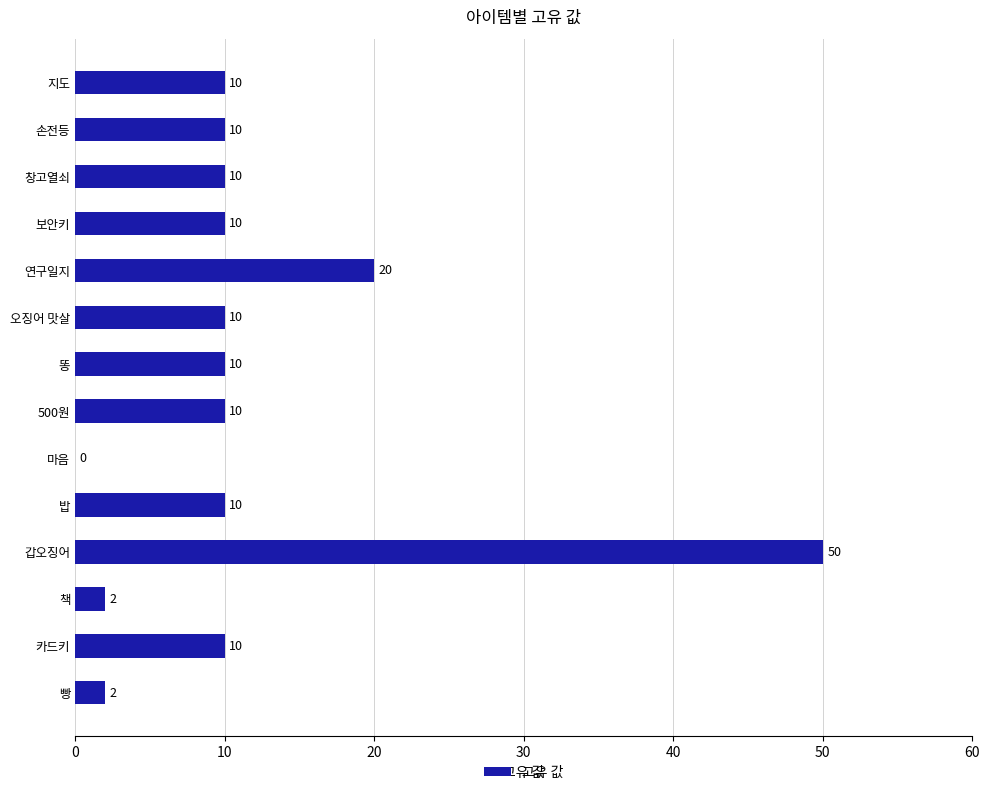

What is the greatest value displayed?

50